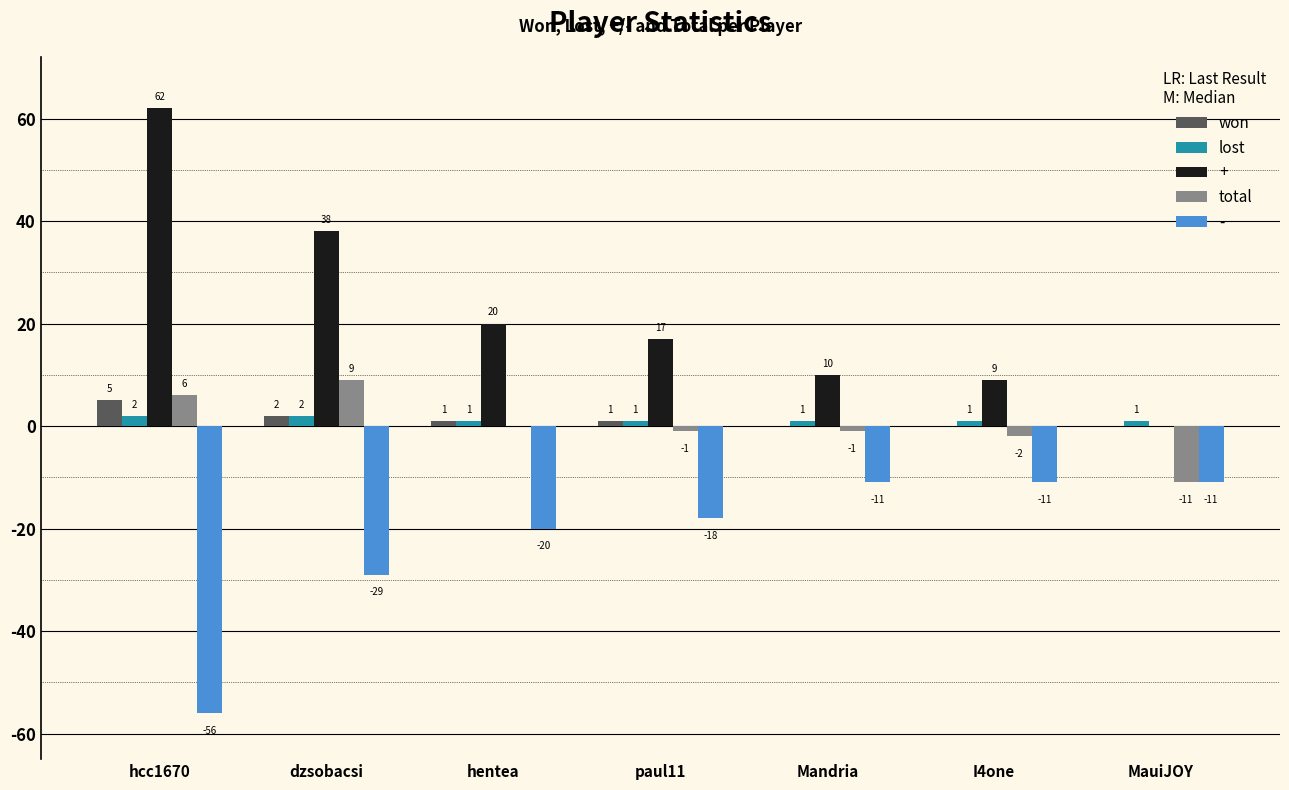

The + series shows 10 at Mandria. True or false?

True